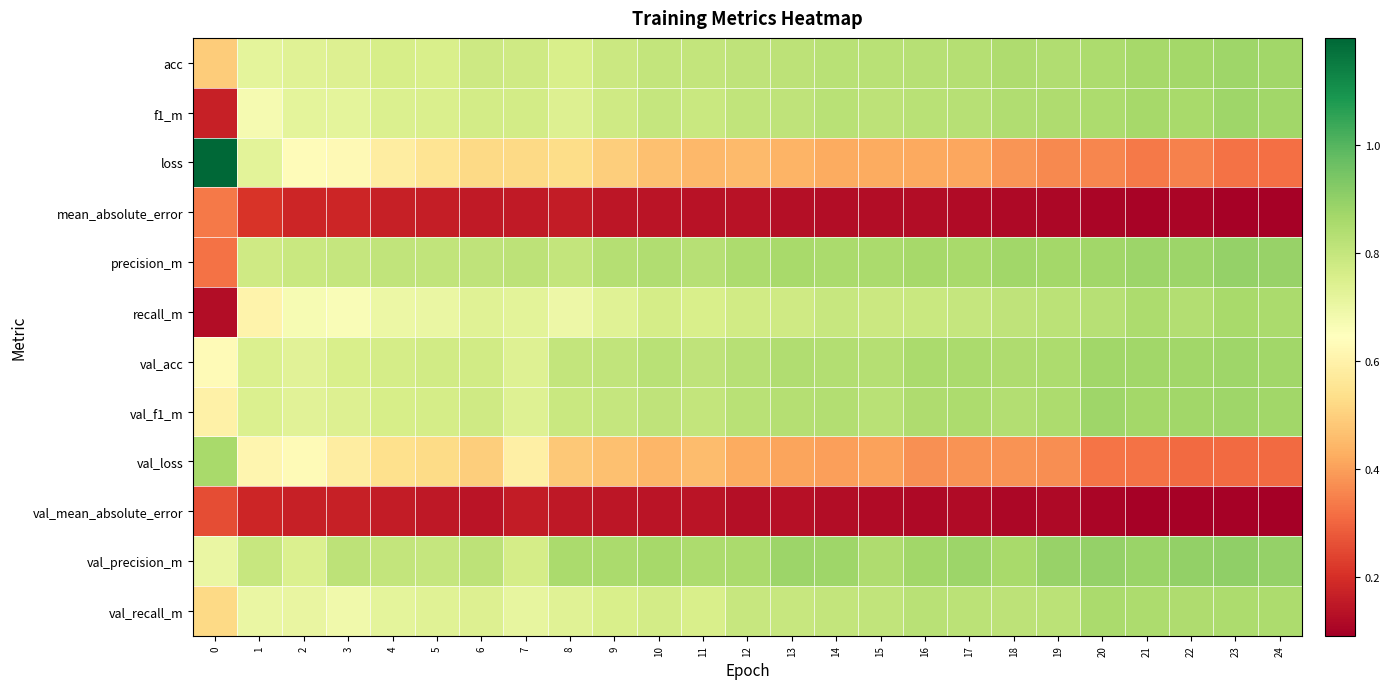

Rank the series at 19 from lowest to highest value.

mean_absolute_error, val_mean_absolute_error, loss, val_loss, val_recall_m, recall_m, acc, f1_m, val_f1_m, val_acc, precision_m, val_precision_m